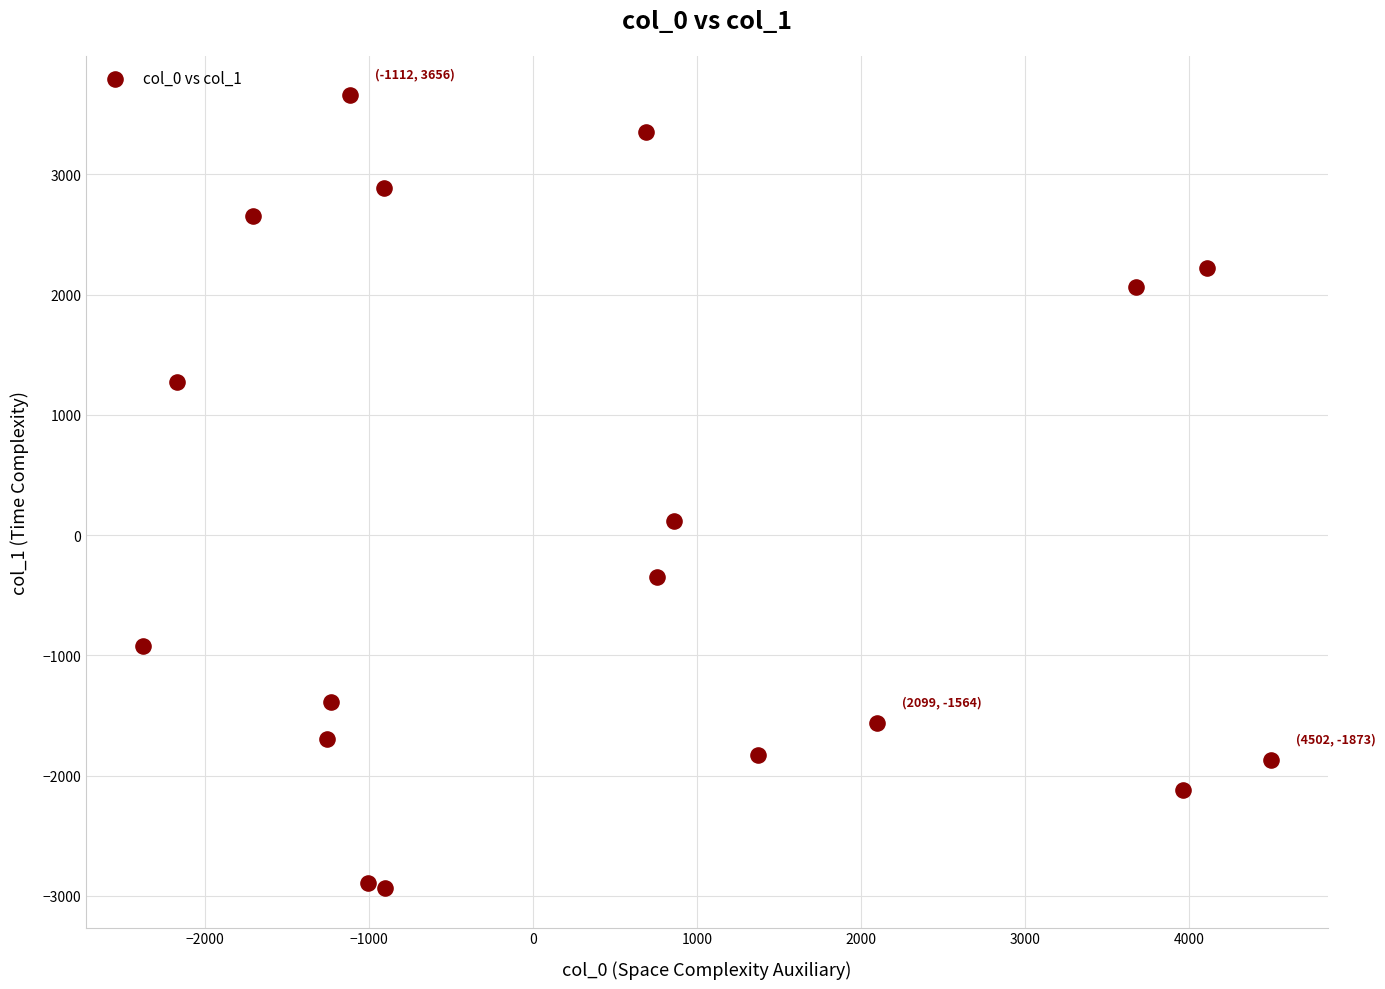

What is the range of X values (max minus min)?

6881.1